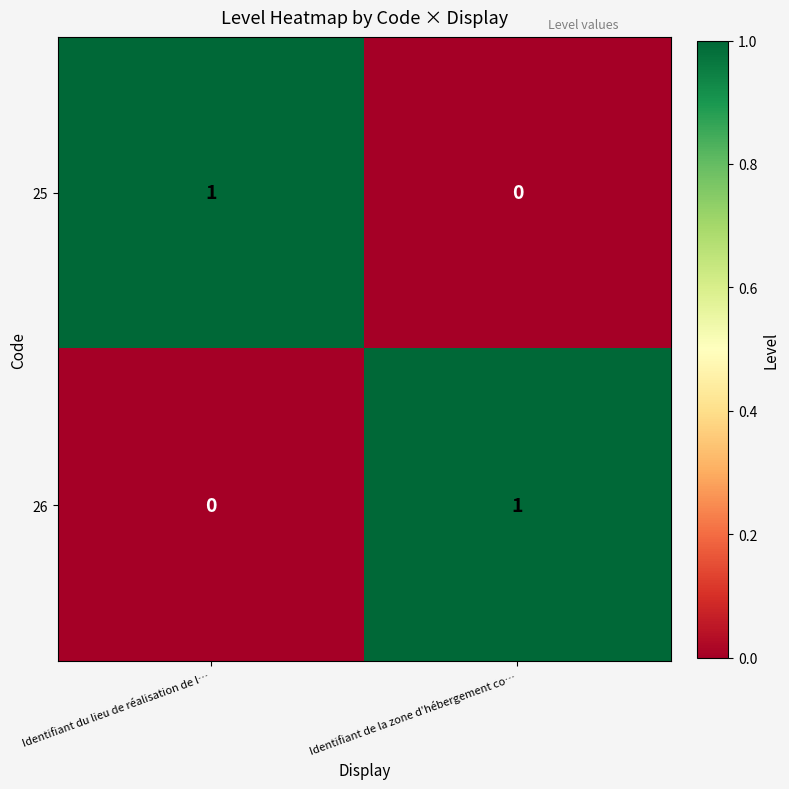

Which category has the lowest value in the 25 series?

Identifiant de la zone d’hébergement co…